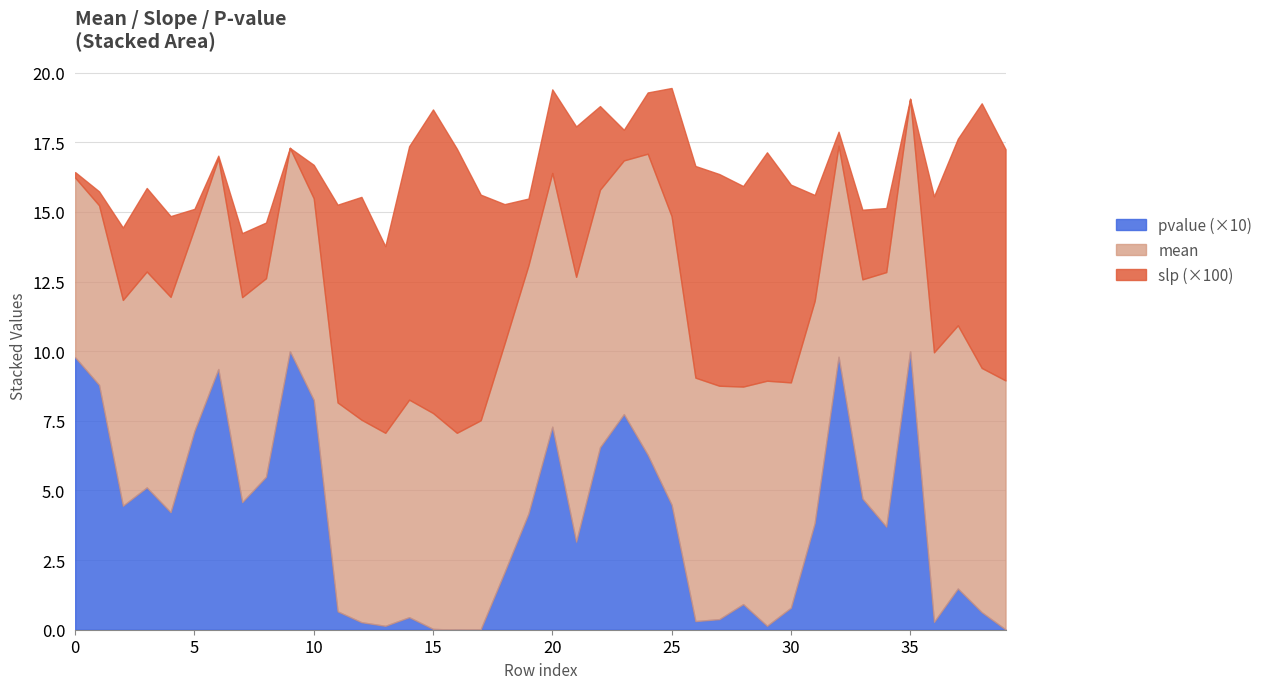

True or false: pvalue_scaled has more than 0 interior local peaks.

True